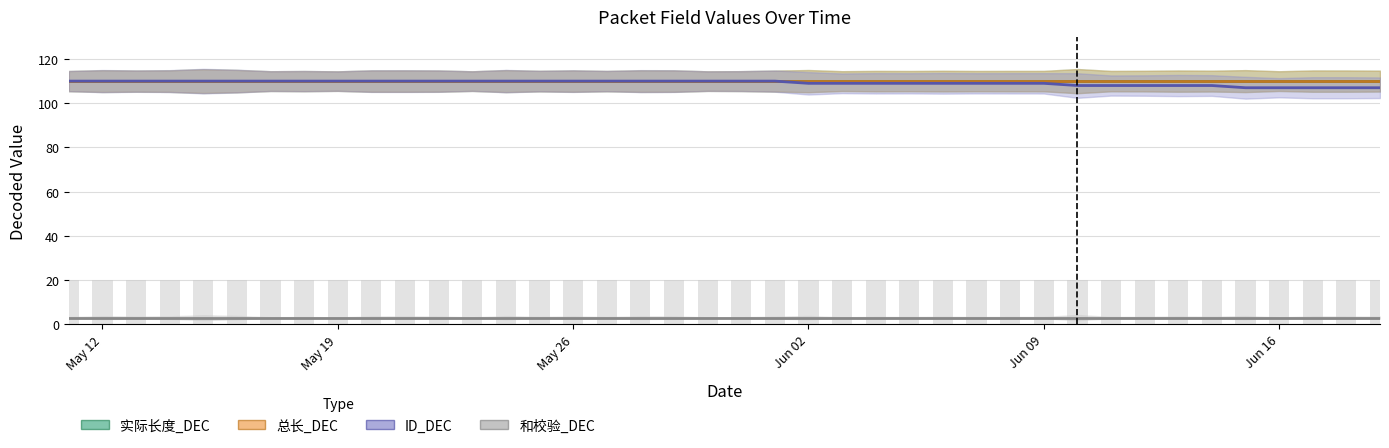

List the series in order of their peak value, lowest first.

和校验_DEC, 实际长度_DEC, 总长_DEC, ID_DEC